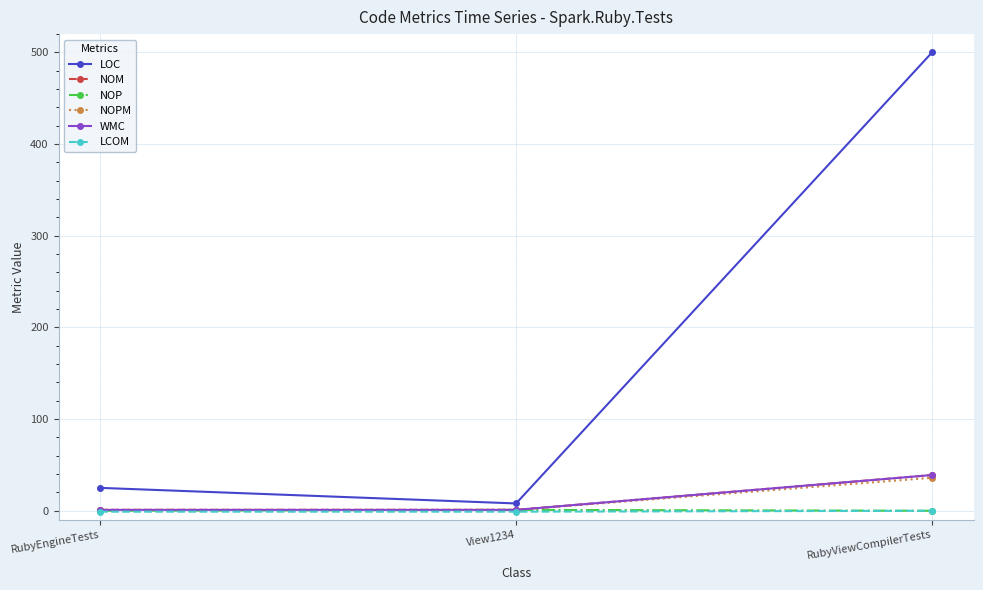

Which has a higher value, RubyEngineTests or View1234?

RubyEngineTests